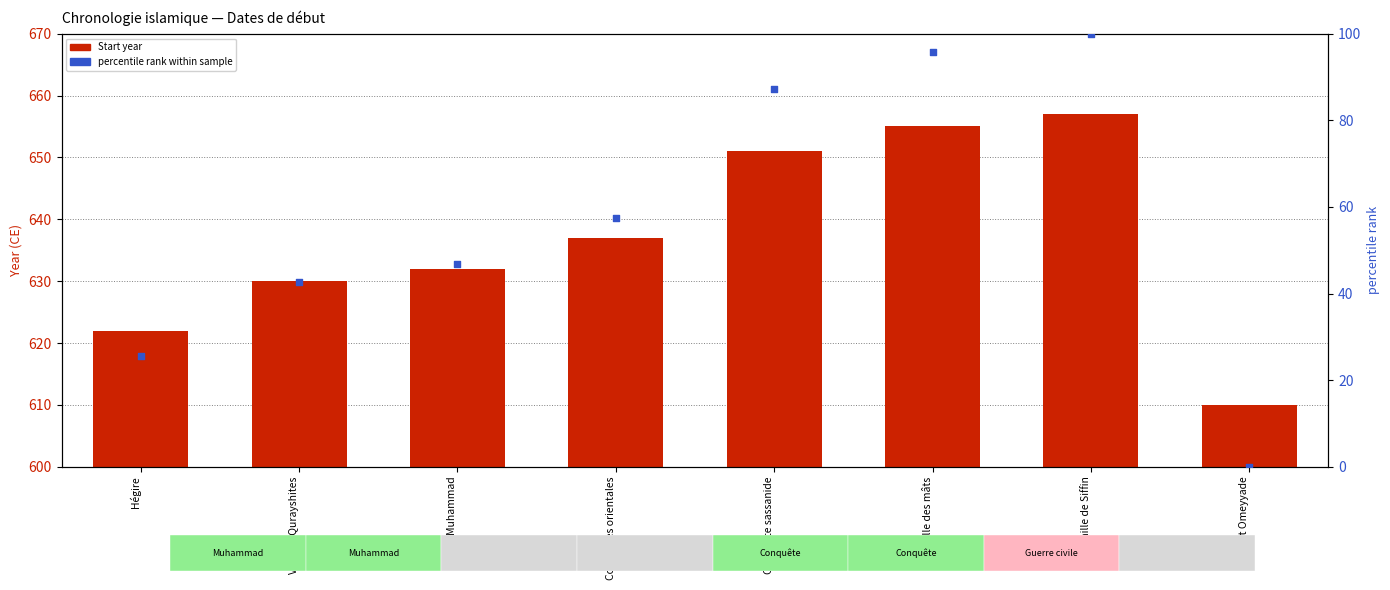

Which series has the widest spread of Y values?

percentile rank